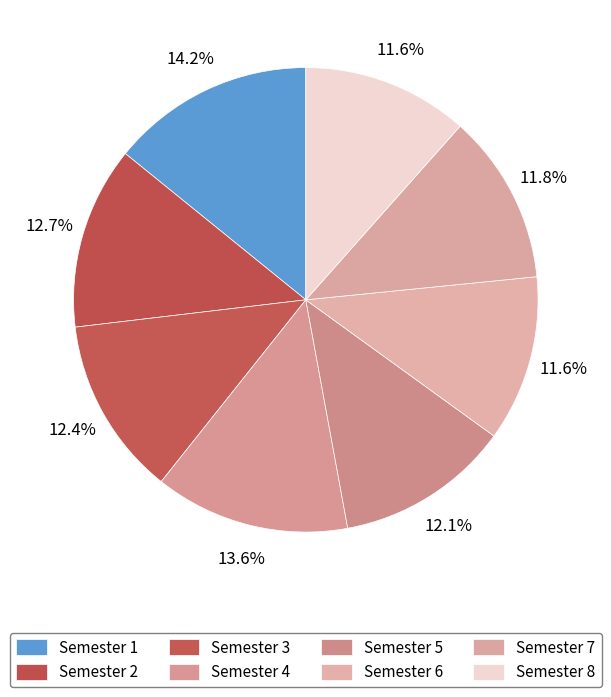

Count the number of slices in the pie.

8